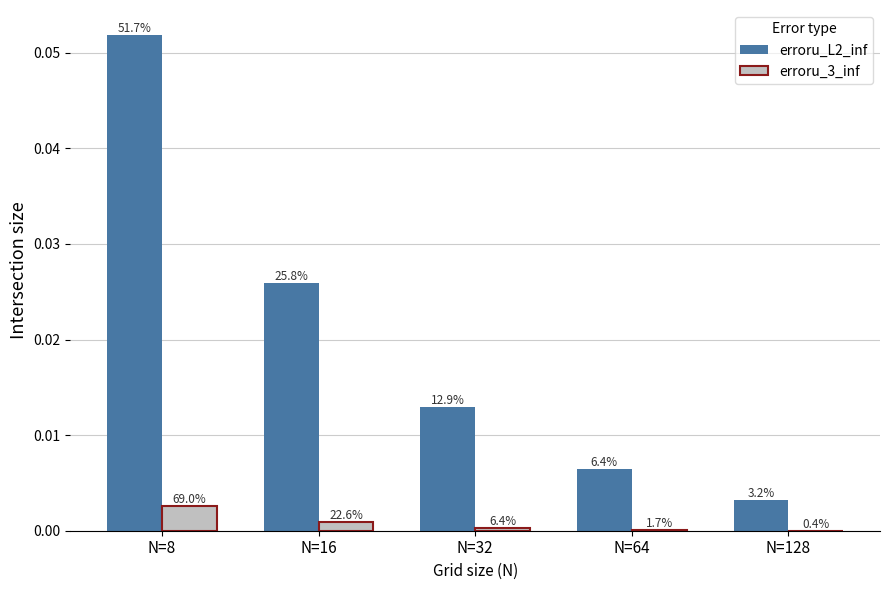

List the labels in order of erroru_L2_inf value, smallest first.

N=128, N=64, N=32, N=16, N=8